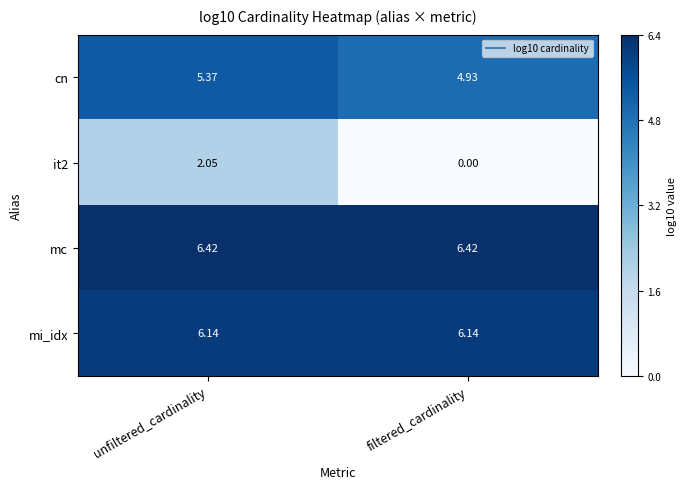

At which label does it2 reach its minimum?

filtered_cardinality